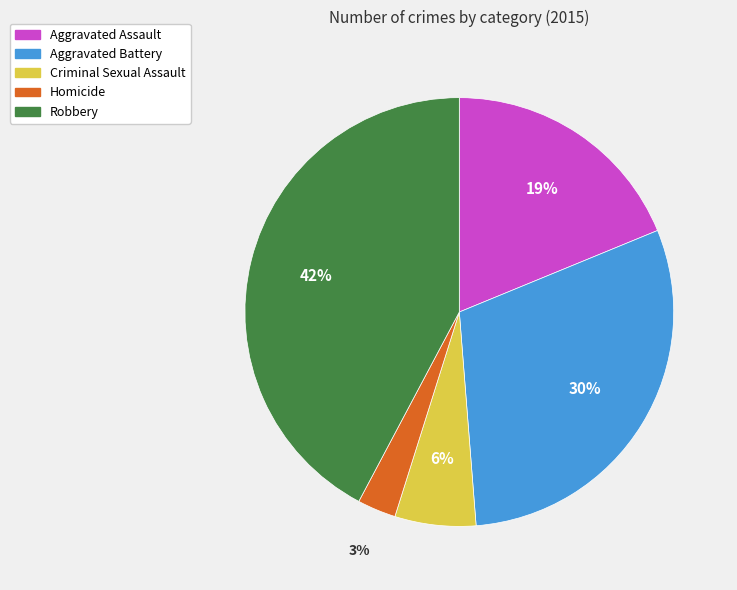

Rank the categories by value from highest to lowest.

Robbery, Aggravated Battery, Aggravated Assault, Criminal Sexual Assault, Homicide